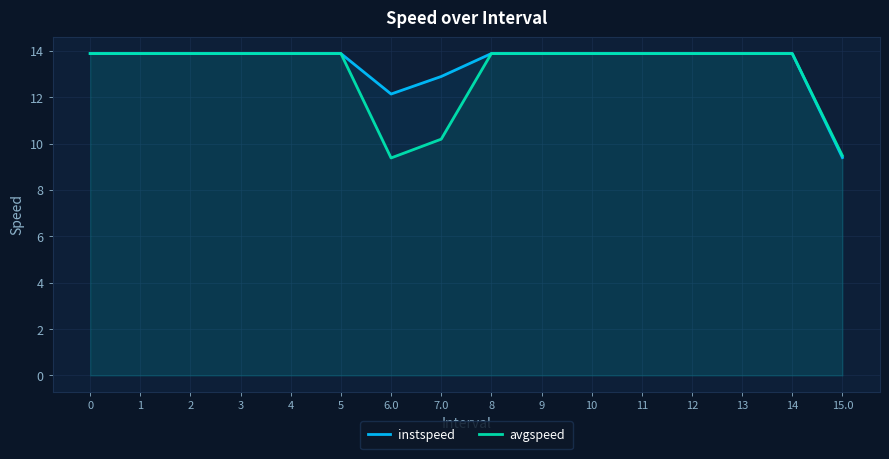

Count the number of data series in this chart.

2